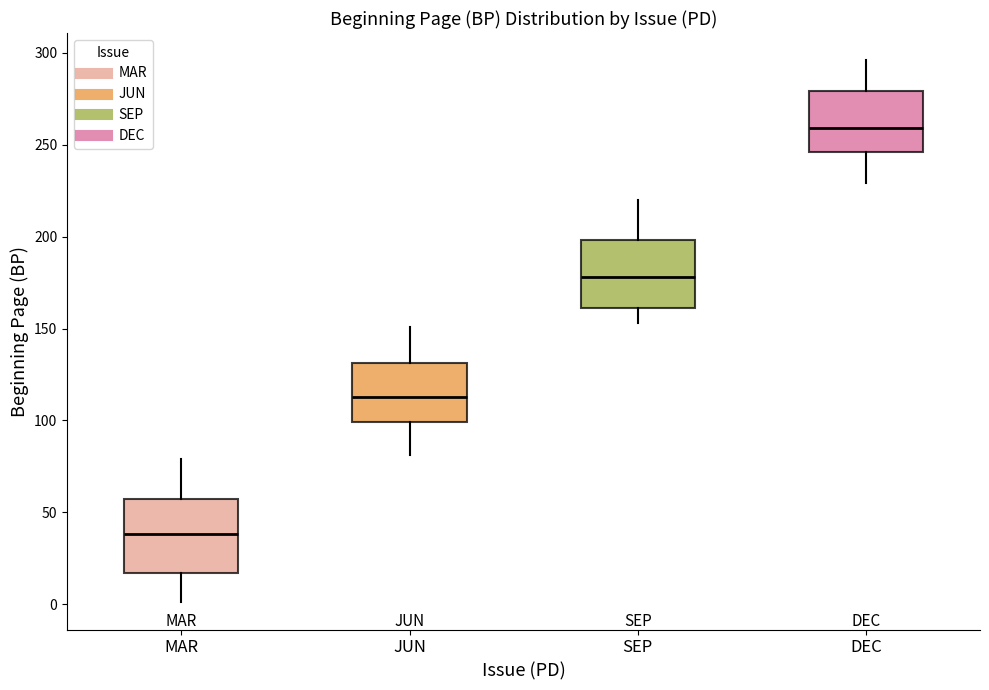

Which box's median line is the highest?

DEC